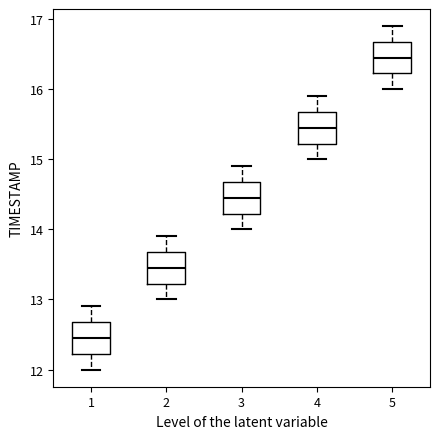

Where does the median line of the box at x = 2 sit on the y-axis? The values are not printed on the chart, so give them approximately, as read against the axis.

13.5